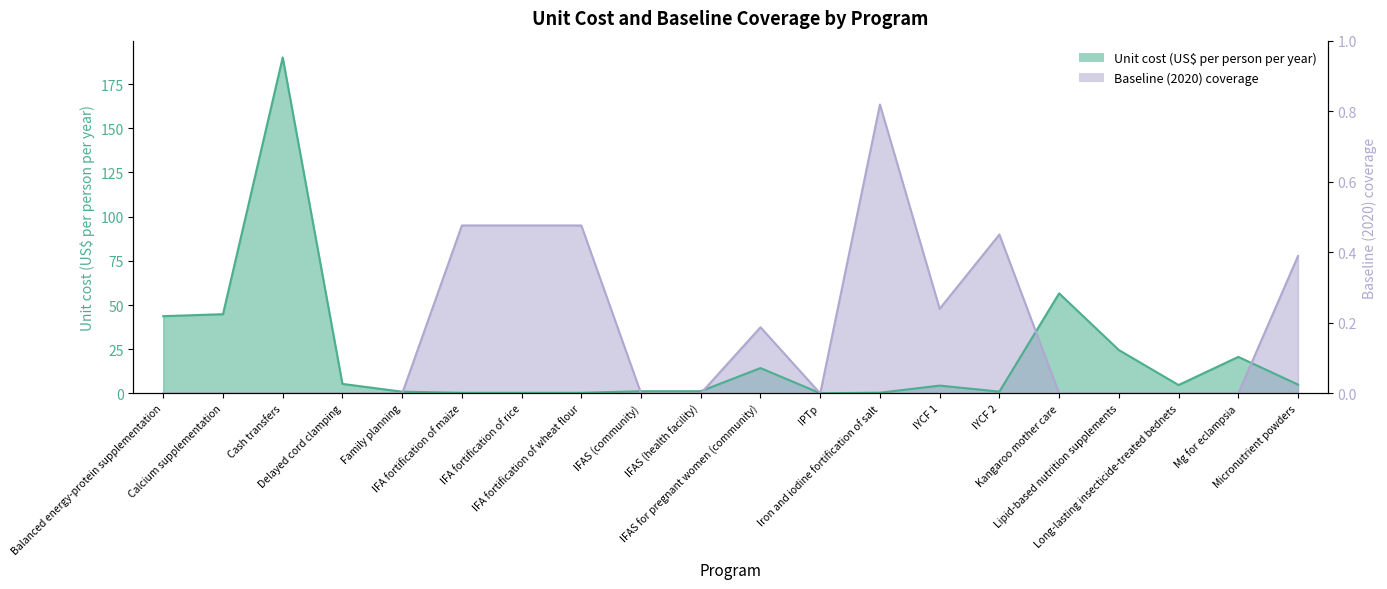

What is the label of the 8th point from the right?

Iron and iodine fortification of salt